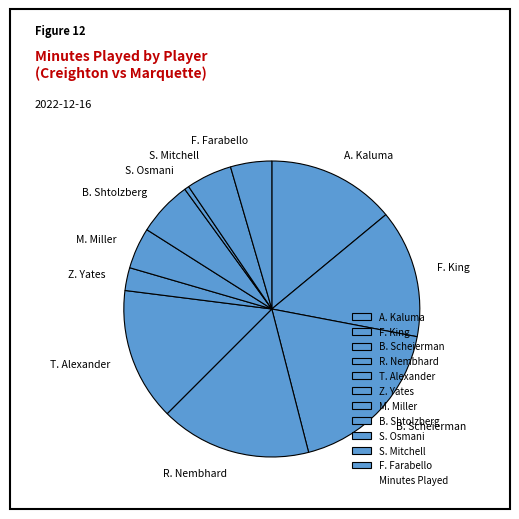

The B. Scheierman slice represents 18% of the pie. True or false?

True